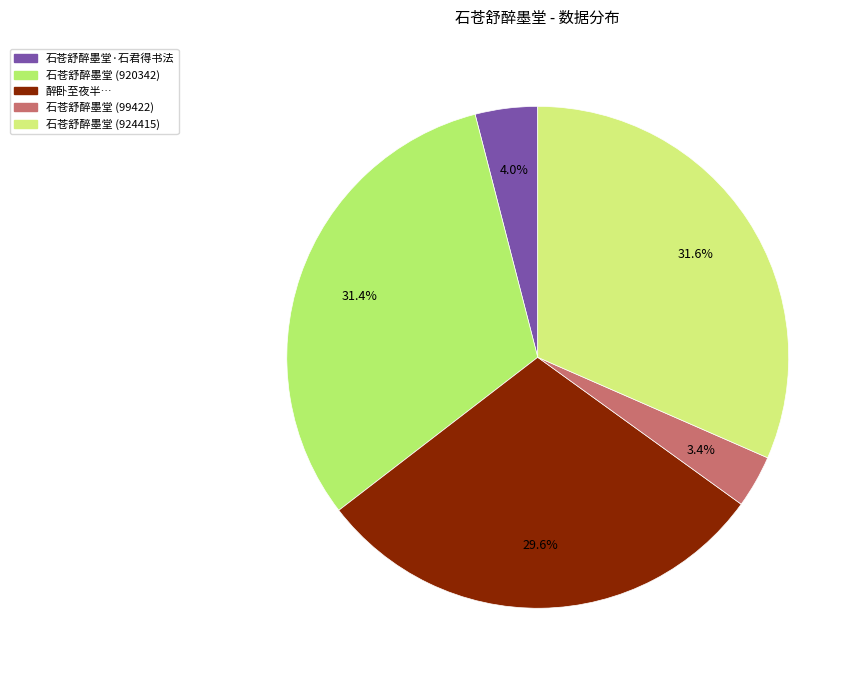

How many slices are in this pie chart?

5